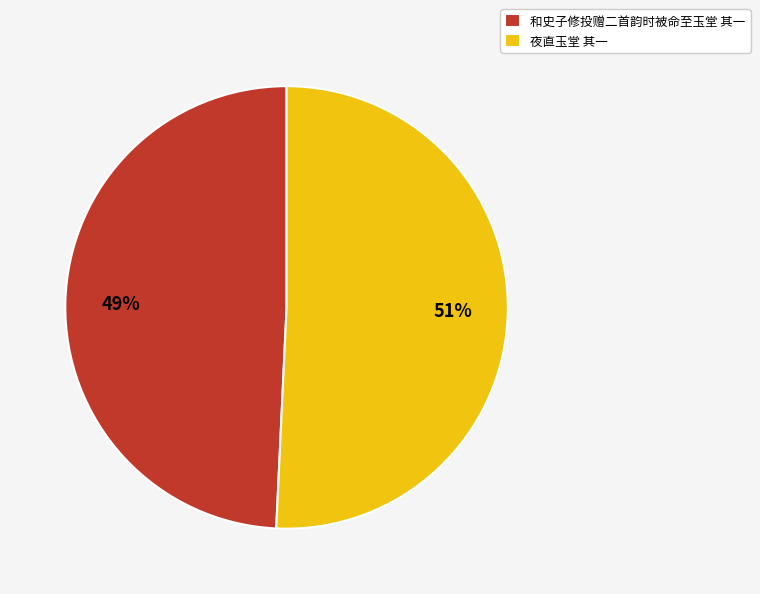

Approximately how many times larger is the value at 和史子修投赠二首韵时被命至玉堂 其一 compared to 夜直玉堂 其一?

1.0